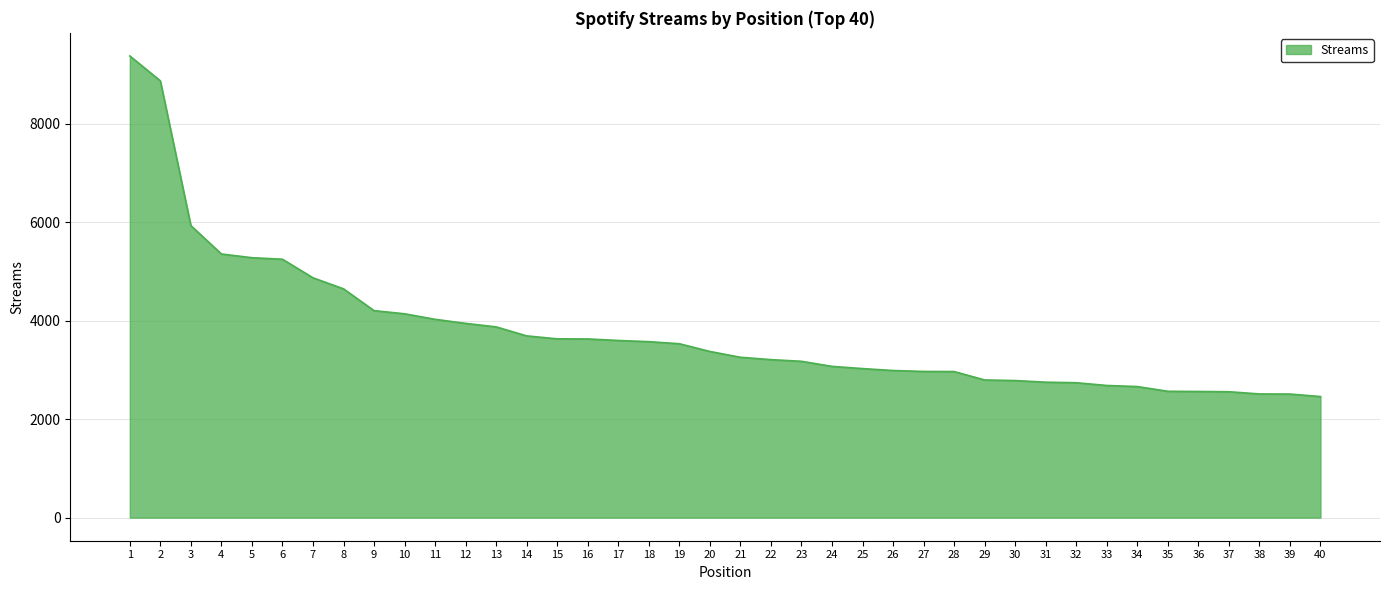

Is it true that the value at 2 is 8871?

True